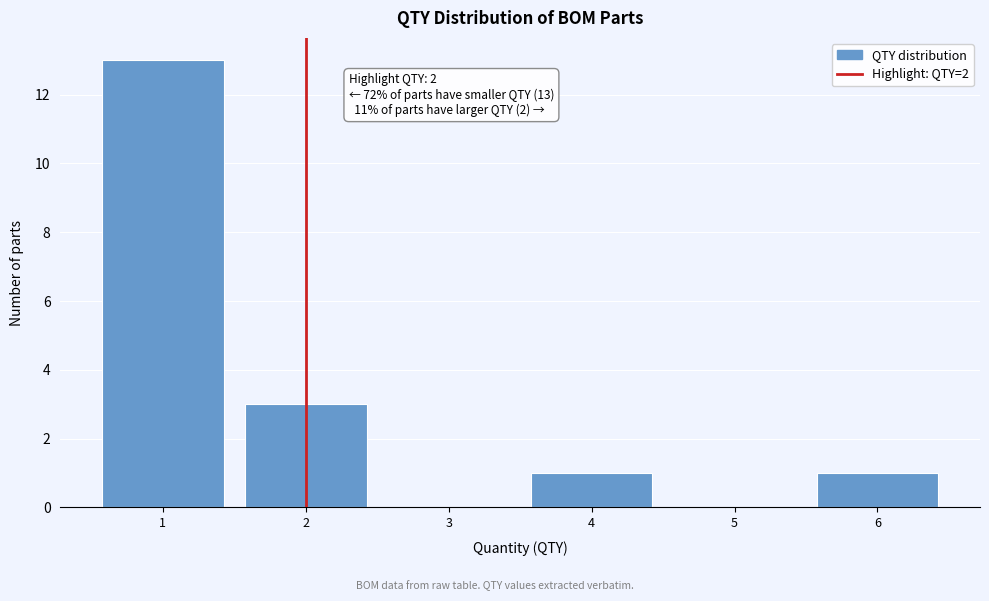

Over which range of the x-axis is the bar tallest?

0.5 to 1.5